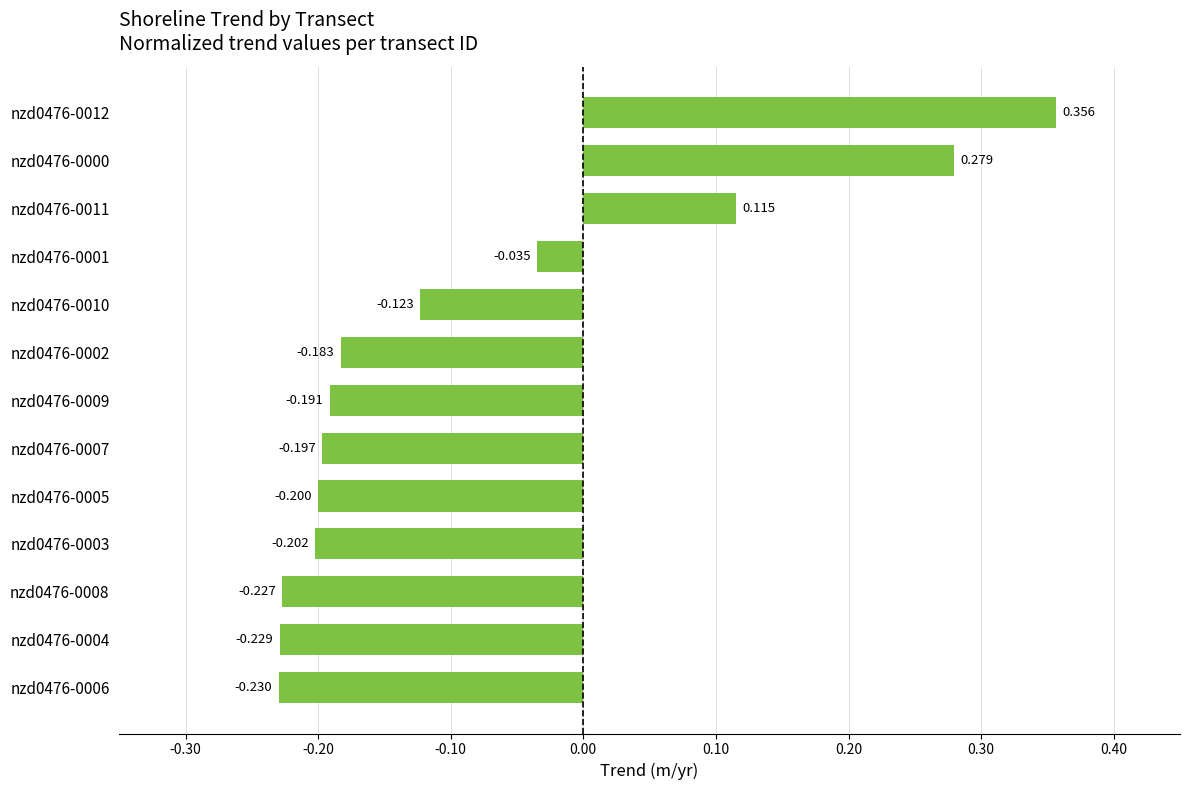

How many negative values are there?

10